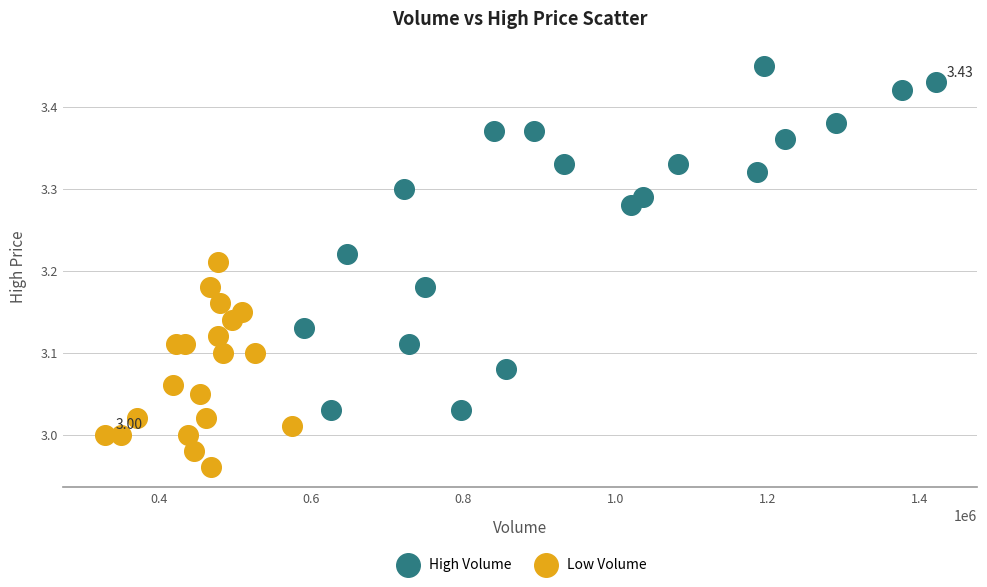

Which series has the widest spread of Y values?

High Volume